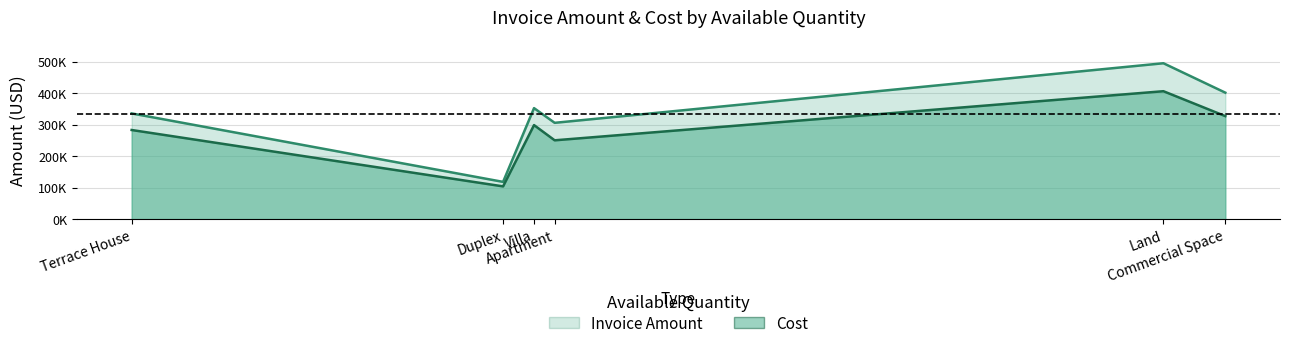

What is the sum of all Cost values?

1668714.9